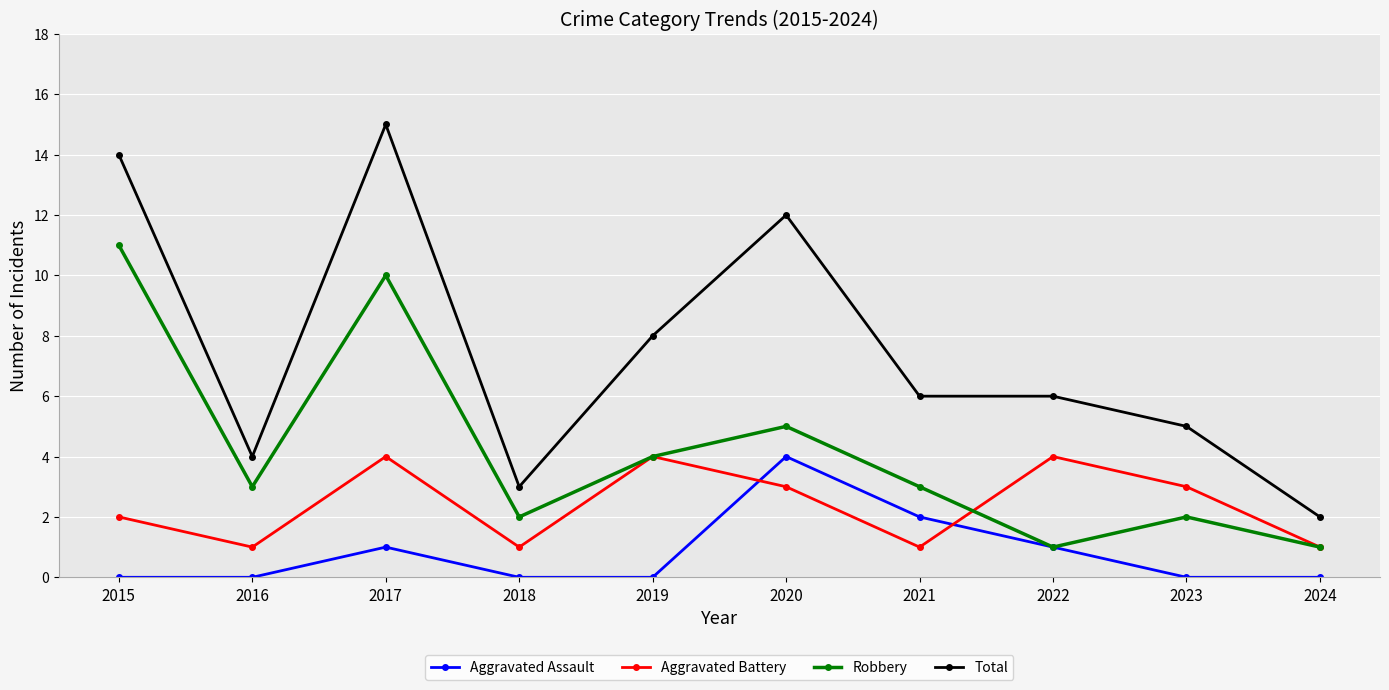

How many data points does each series have?

10